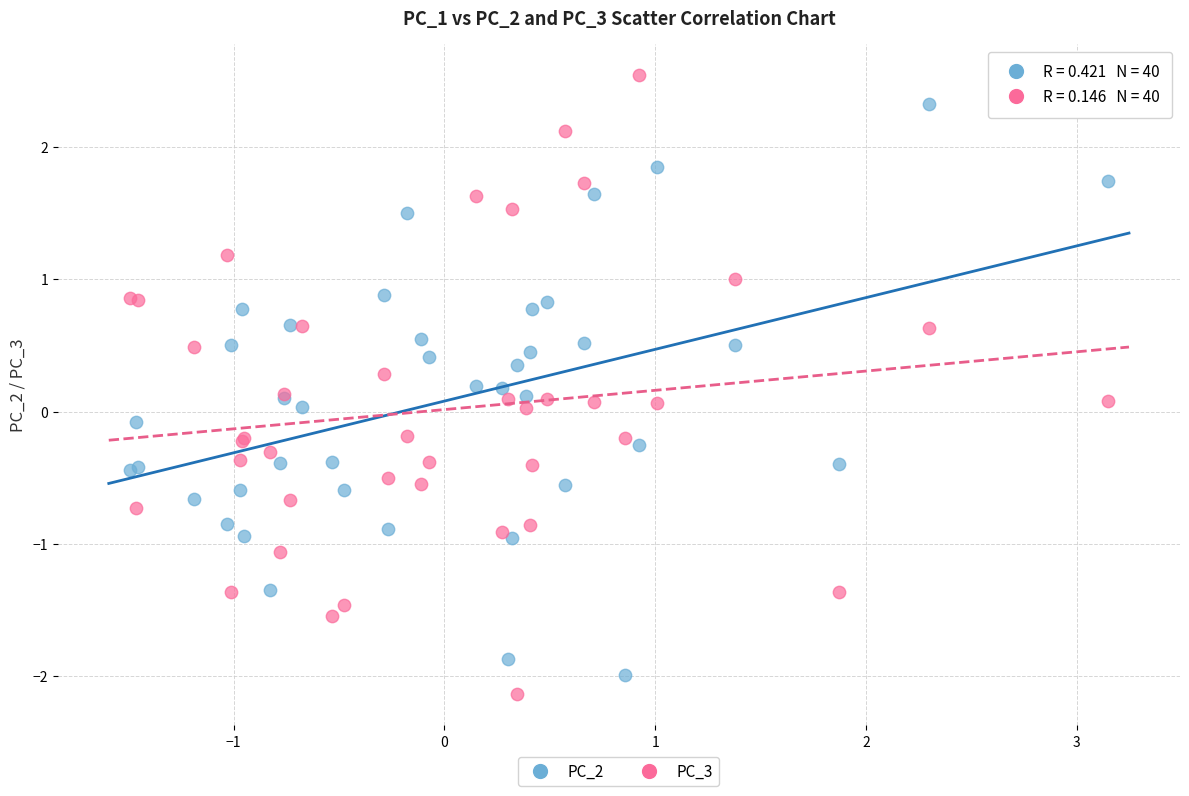

What is the X range (max minus min) for the scatter plot?

4.6